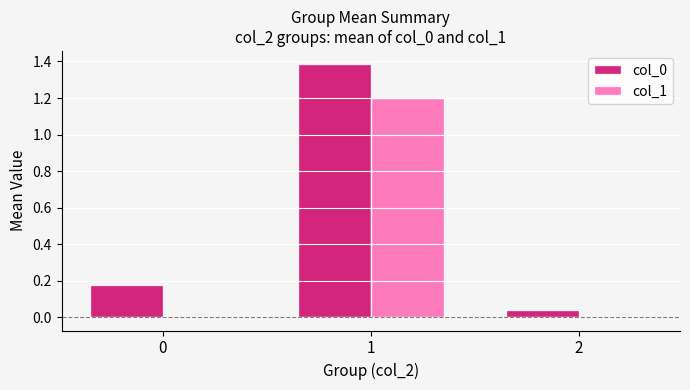

What is the sum of all col_1 values?

1.2